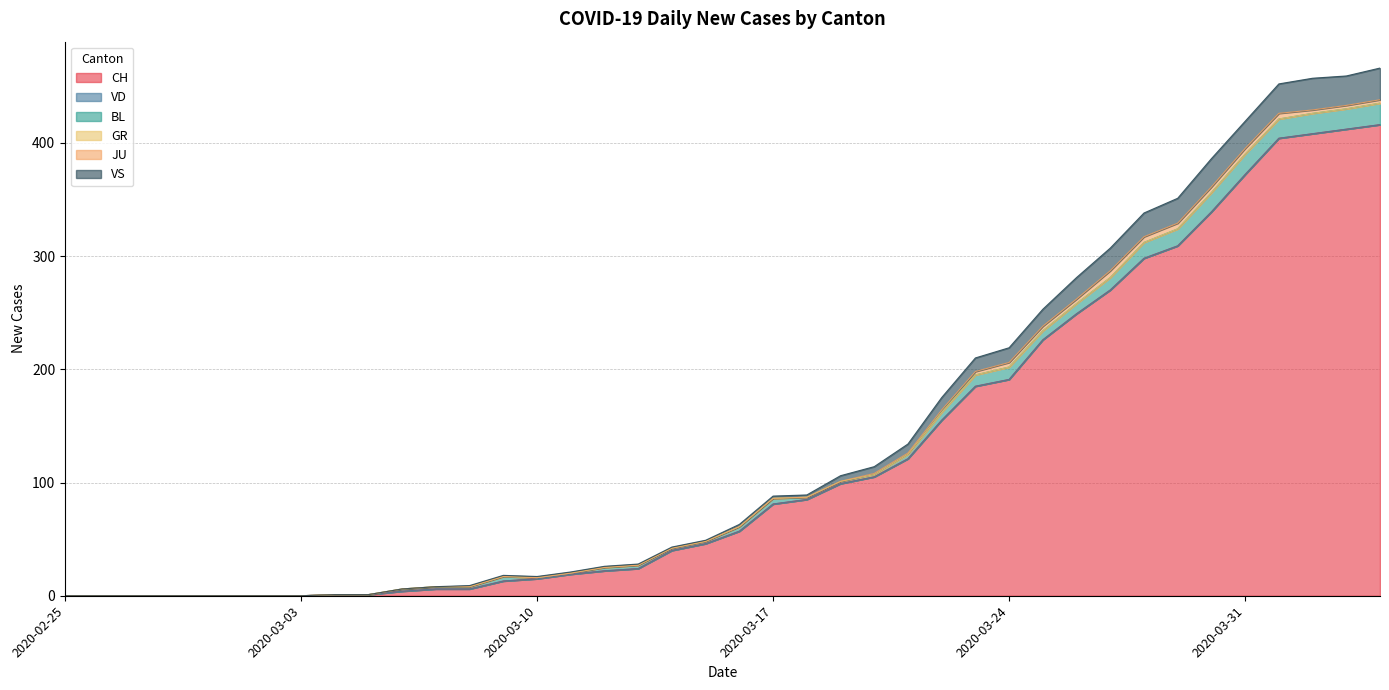

At which label is CH closest to 208?

2020-03-24